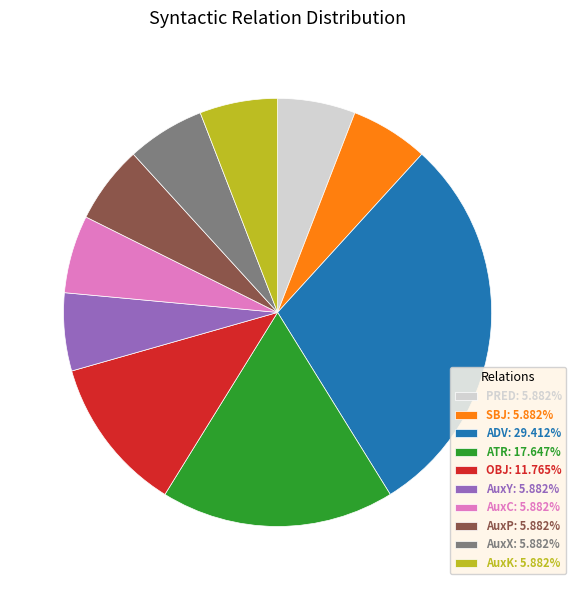

Count the number of slices in the pie.

10